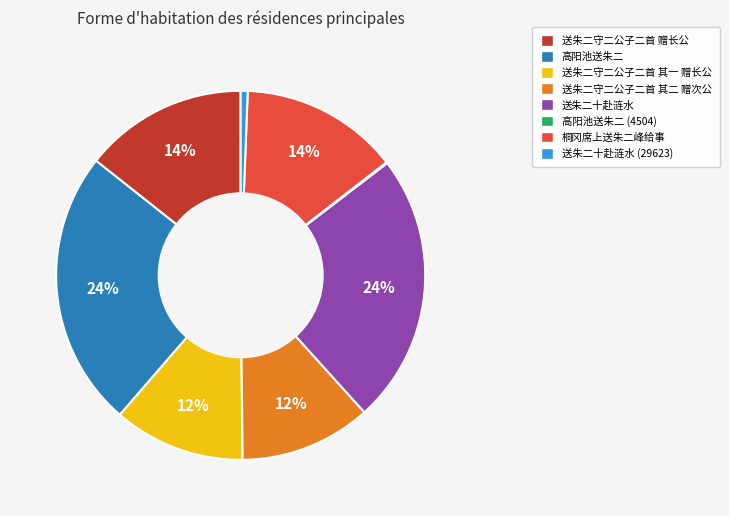

Is the sum of 送朱二守二公子二首 其一 赠长公 and 送朱二十赴涟水 greater than half?

No